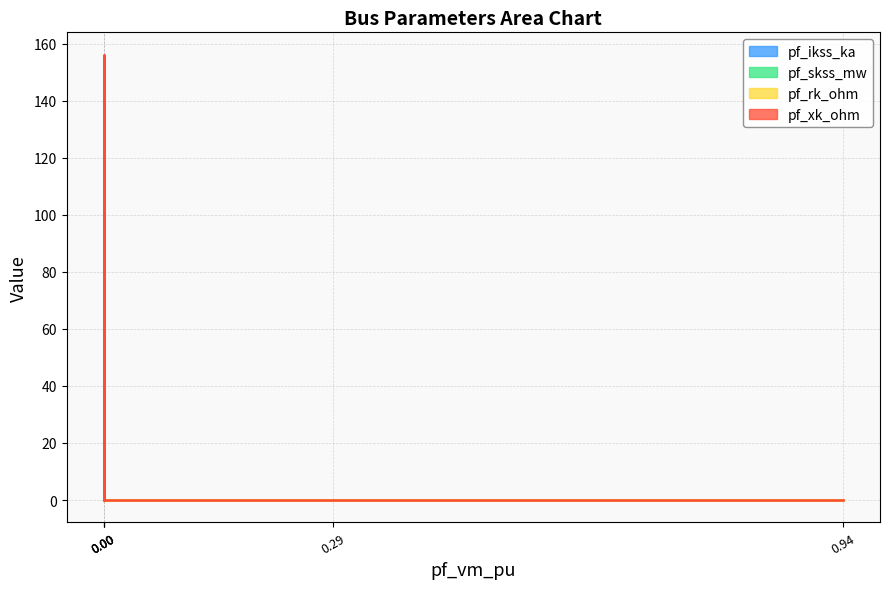

True or false: pf_skss_mw has a value of 46.0 at Bus_3.

False